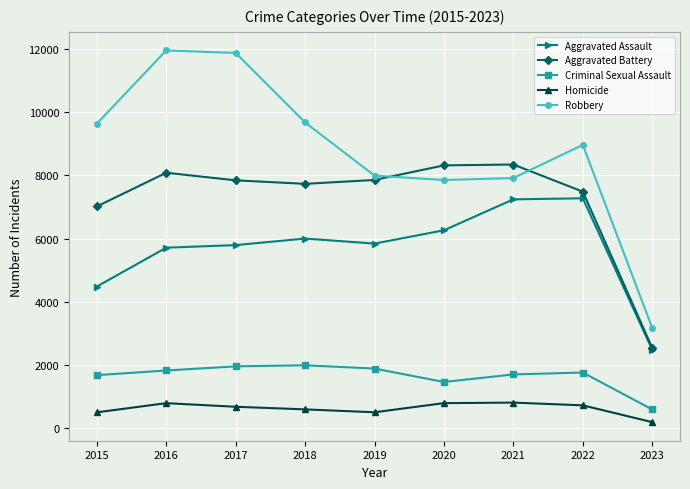

True or false: Criminal Sexual Assault has more than 2 points higher than both neighbors.

False